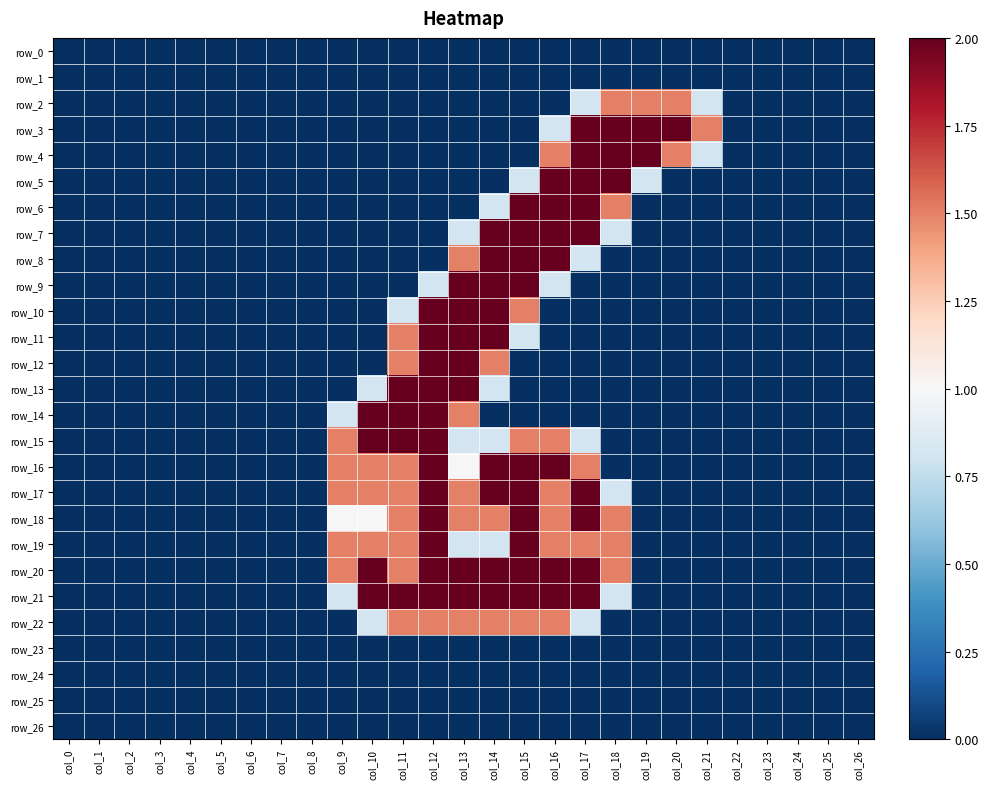

Which has a higher value, col_4 or col_6?

col_4